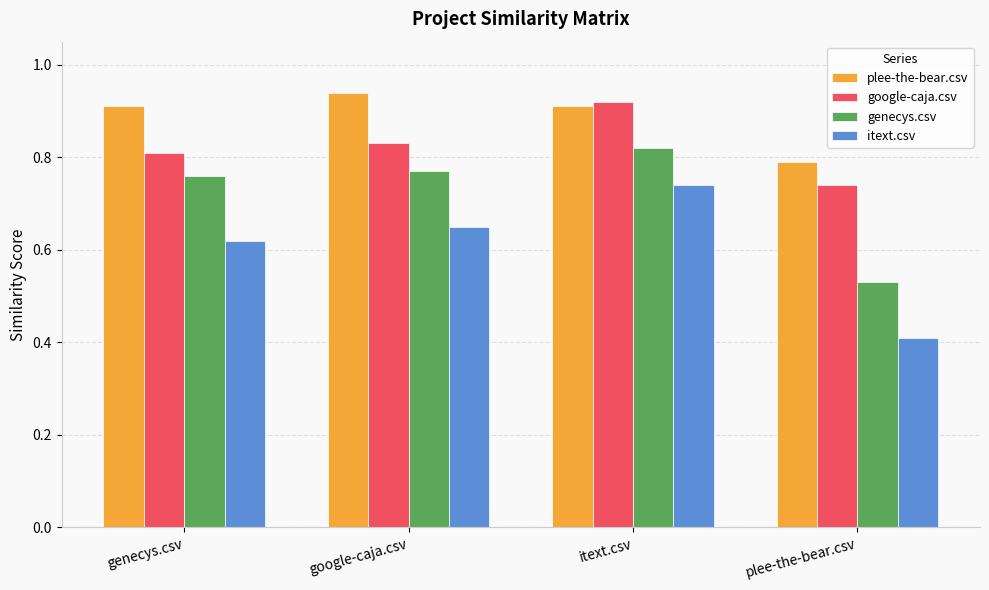

Is it true that genecys.csv equals 1.1 at itext.csv?

False